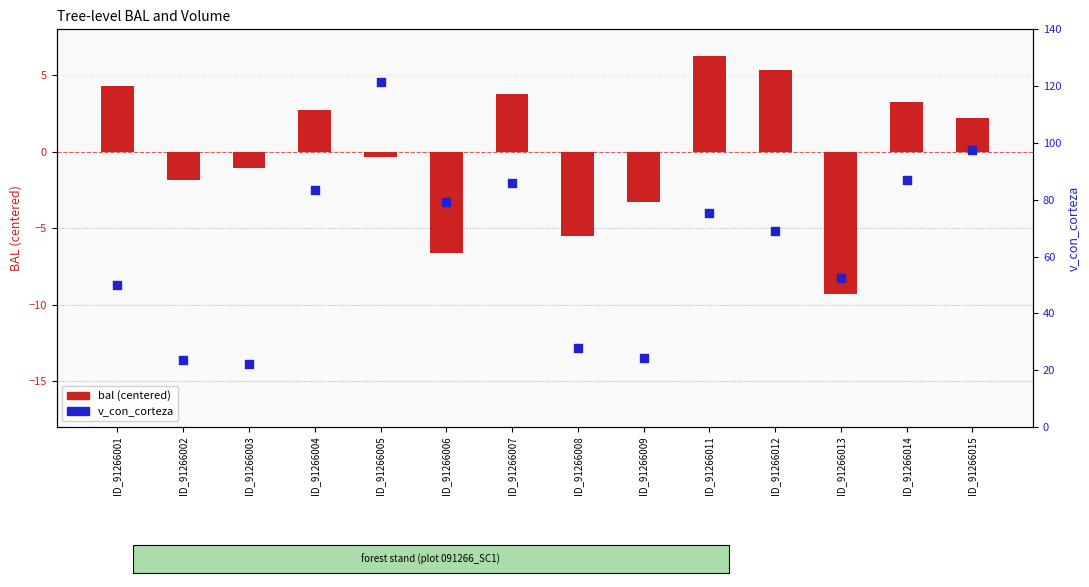

Which series has the widest spread of Y values?

v_con_corteza